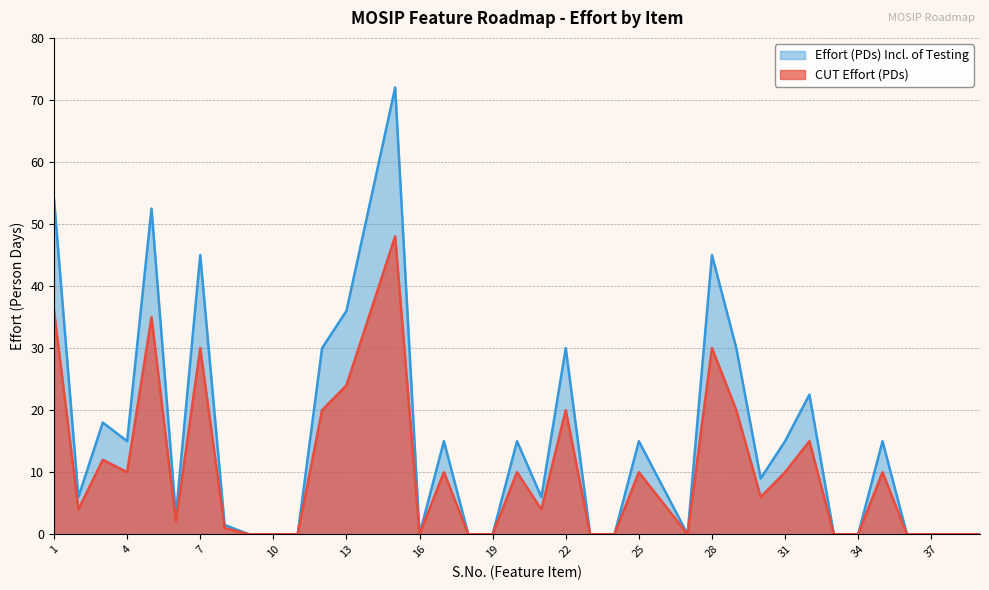

Where is CUT Effort (PDs) nearest to the value 24?

13